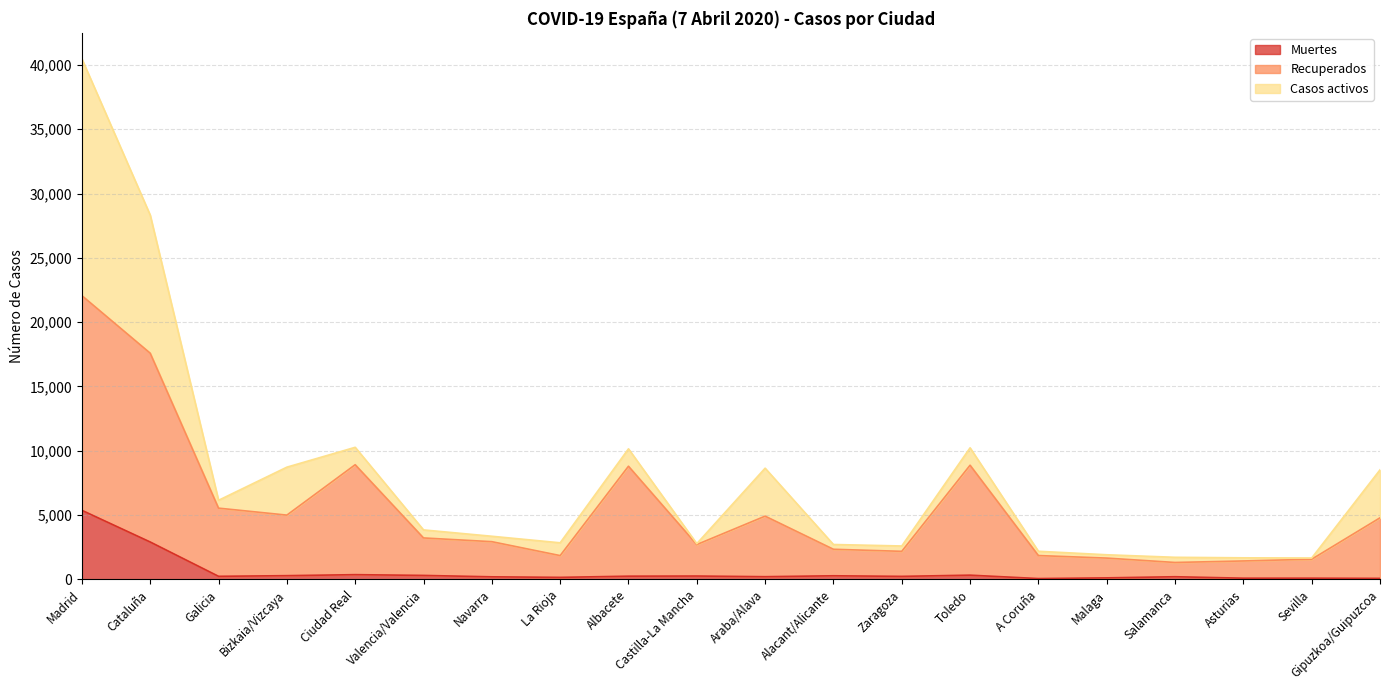

What is the label of the 14th point from the left?

Toledo